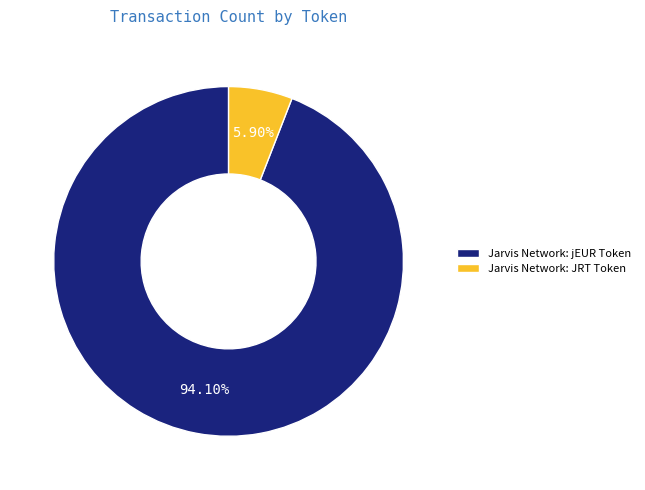

What is the largest slice in the pie chart?

Jarvis Network: jEUR Token